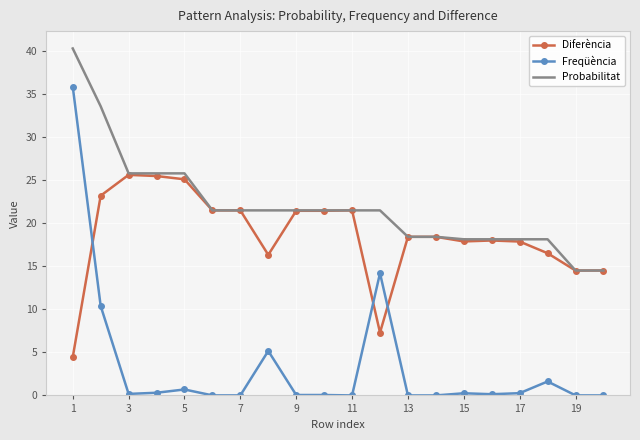

List the series in order of their overall mean, highest first.

Probabilitat, Diferència, Freqüència